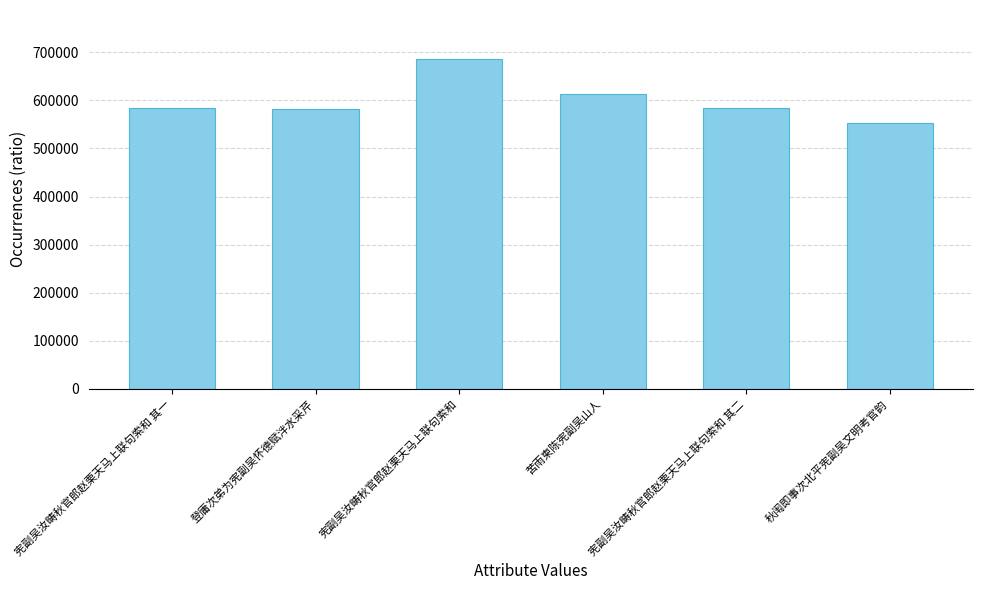

What is the sum of the values at 宪副吴汝畴秋官郎赵栗天马上联句索和 and 苦雨柬陈宪副吴山人?

1298505